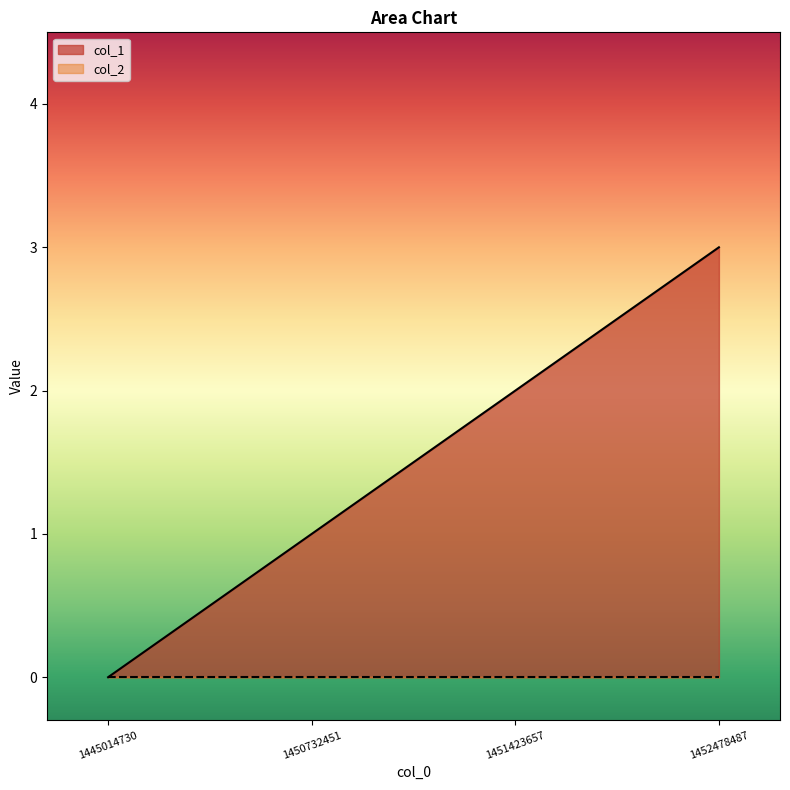

What is the value of the 2nd point from the left?

1